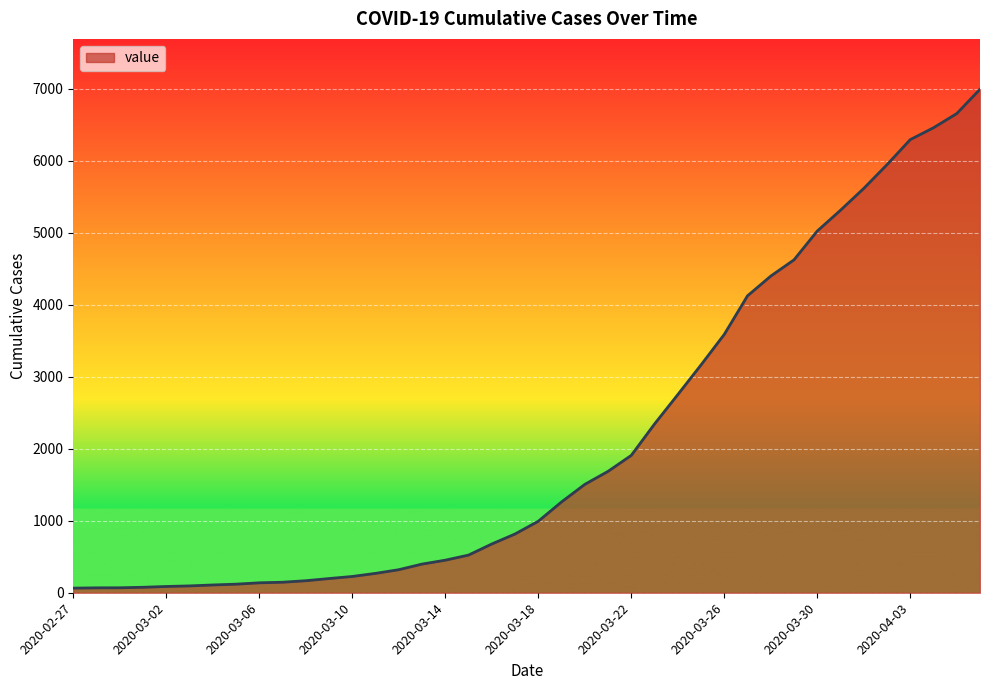

What is the maximum value shown in the chart?

6995